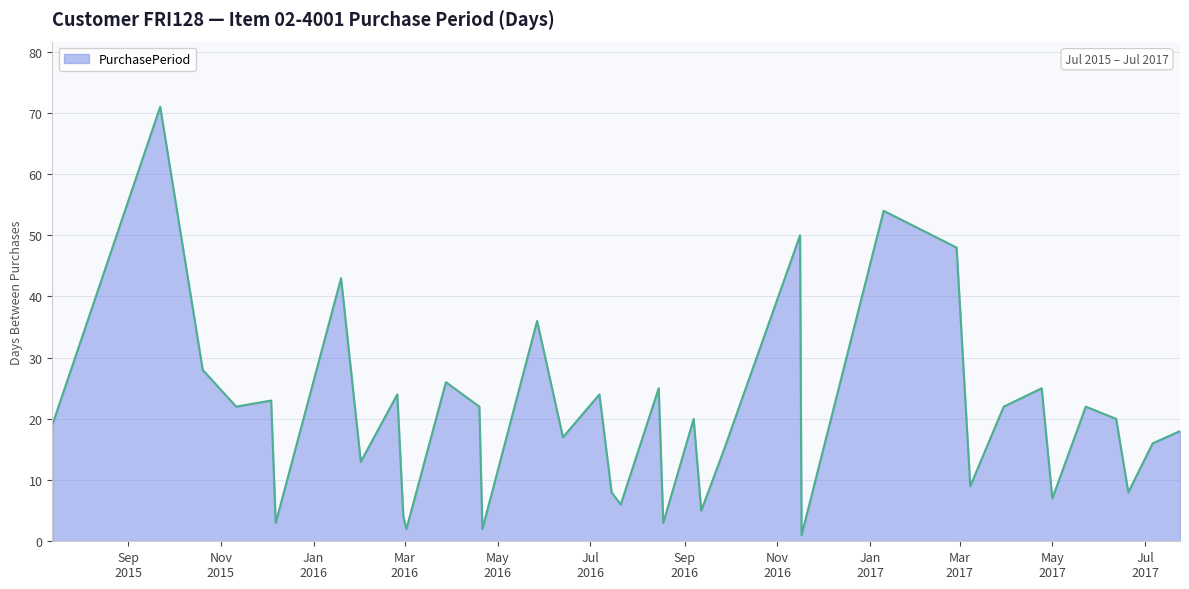

What is the sum of all values?

761